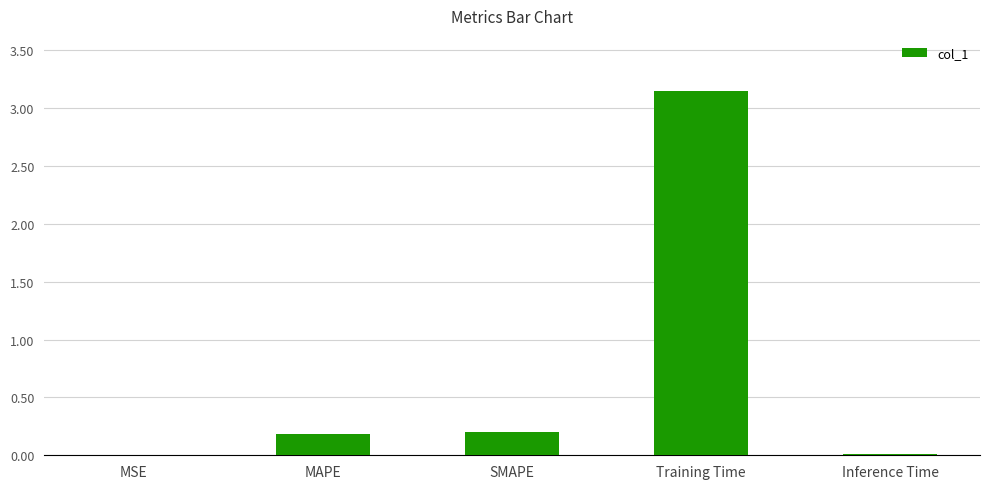

Is it true that the value at SMAPE is 0.2?

True